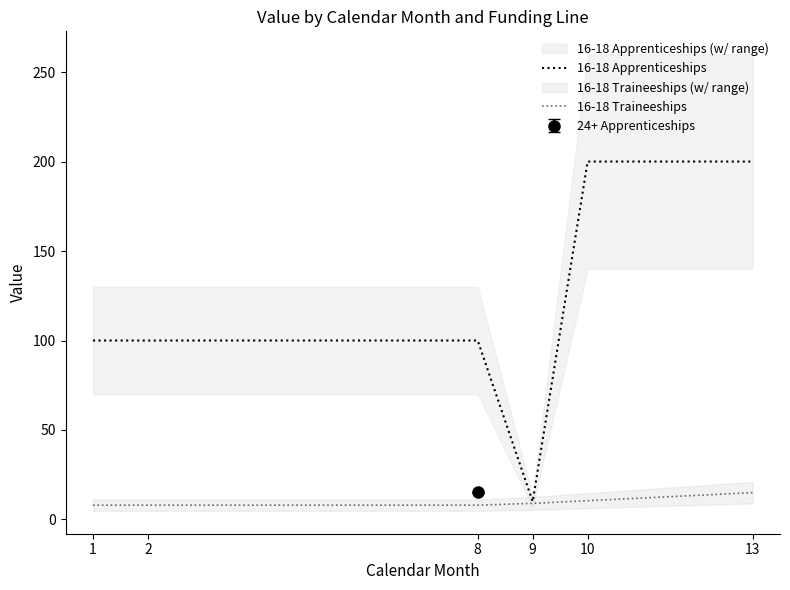

Between 2 and 13, which series saw the biggest shift?

16-18 Apprenticeships